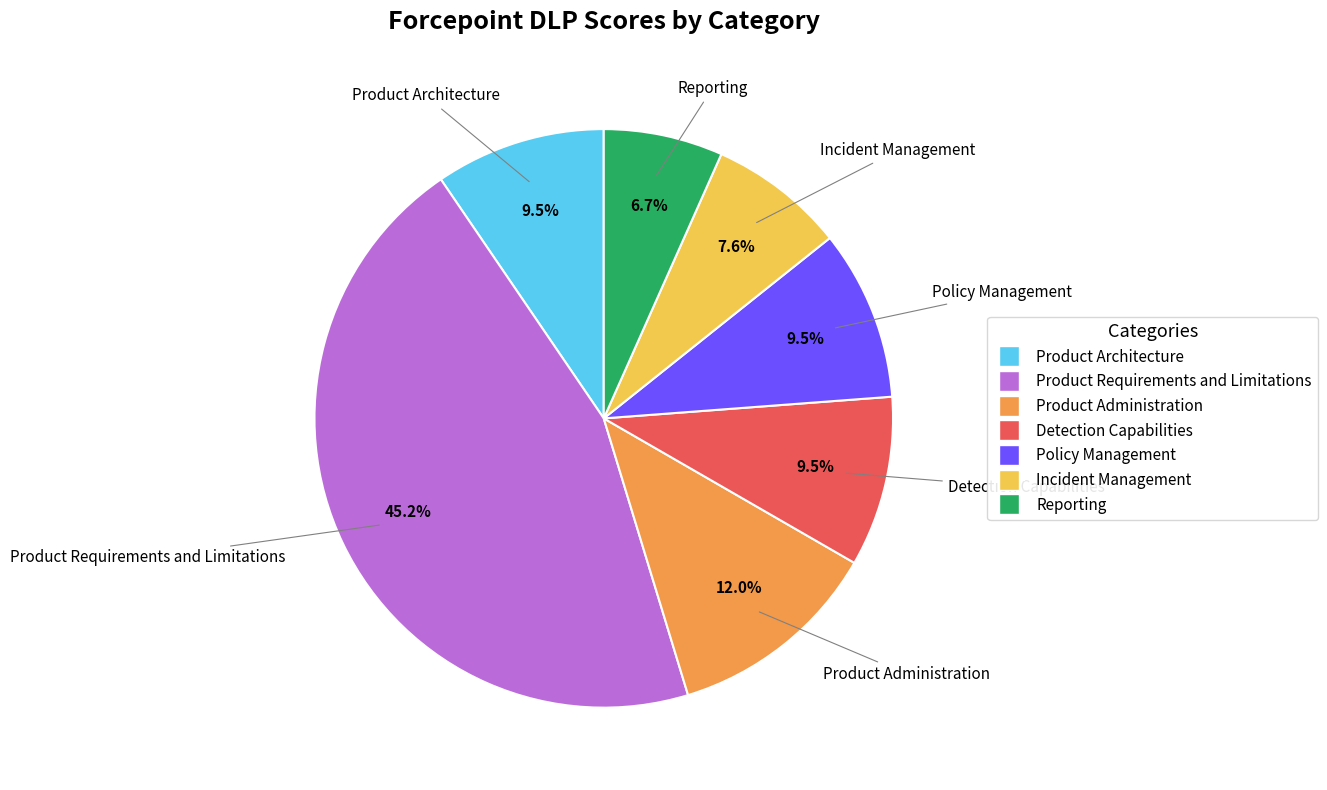

What portion of the pie excludes Product Requirements and Limitations?

54.8%